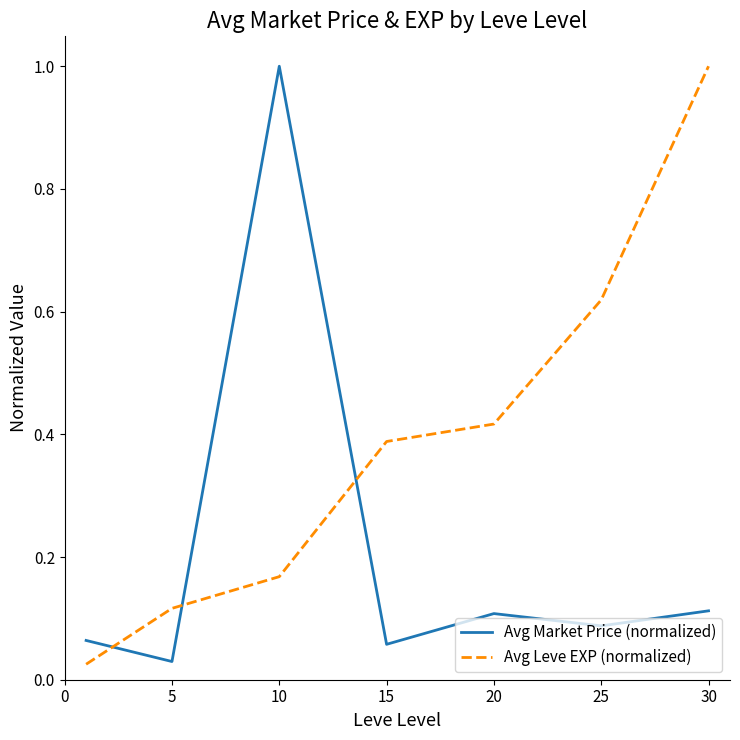

What is the maximum value for Avg Leve EXP (normalized)?

1.0